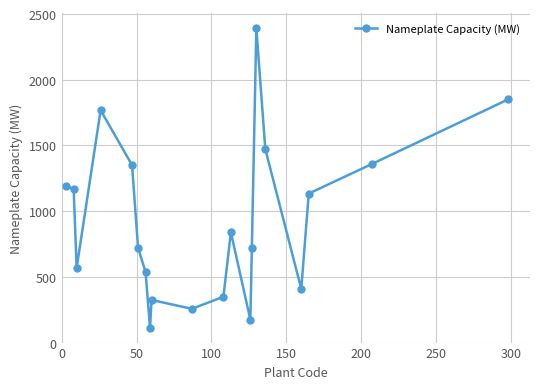

True or false: there are more than 2 points higher than both neighbors.

True